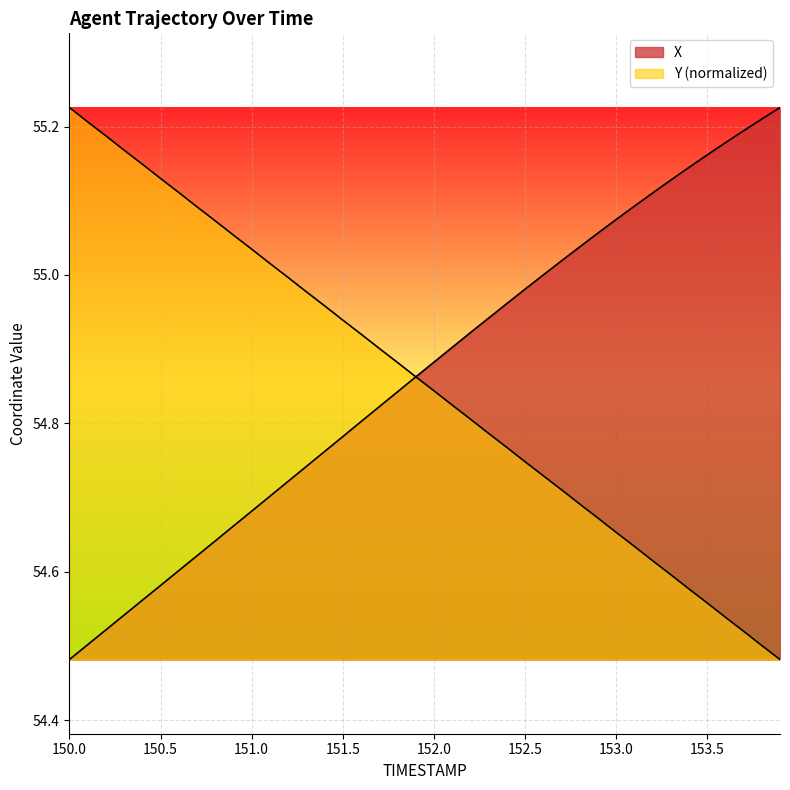

How many intersections are there between Y and X?

1